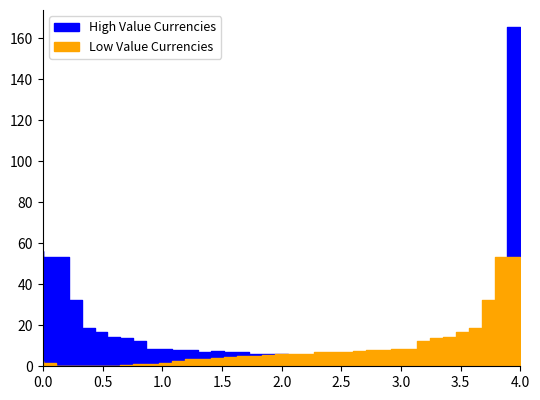

What is the minimum value for High Value Currencies?

0.1